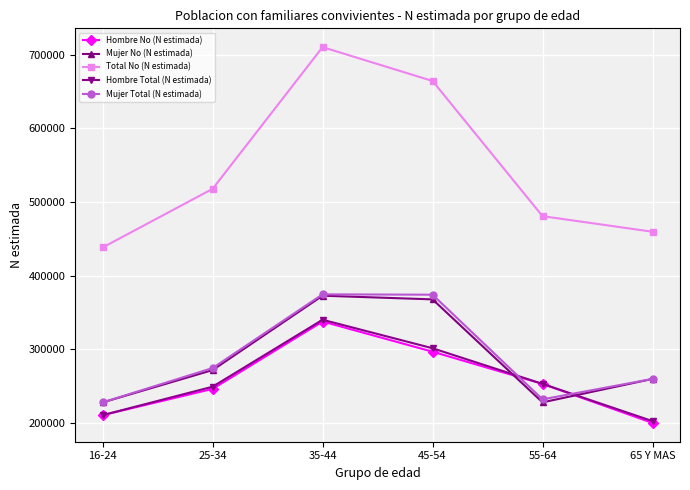

What position from the right is 55-64?

2